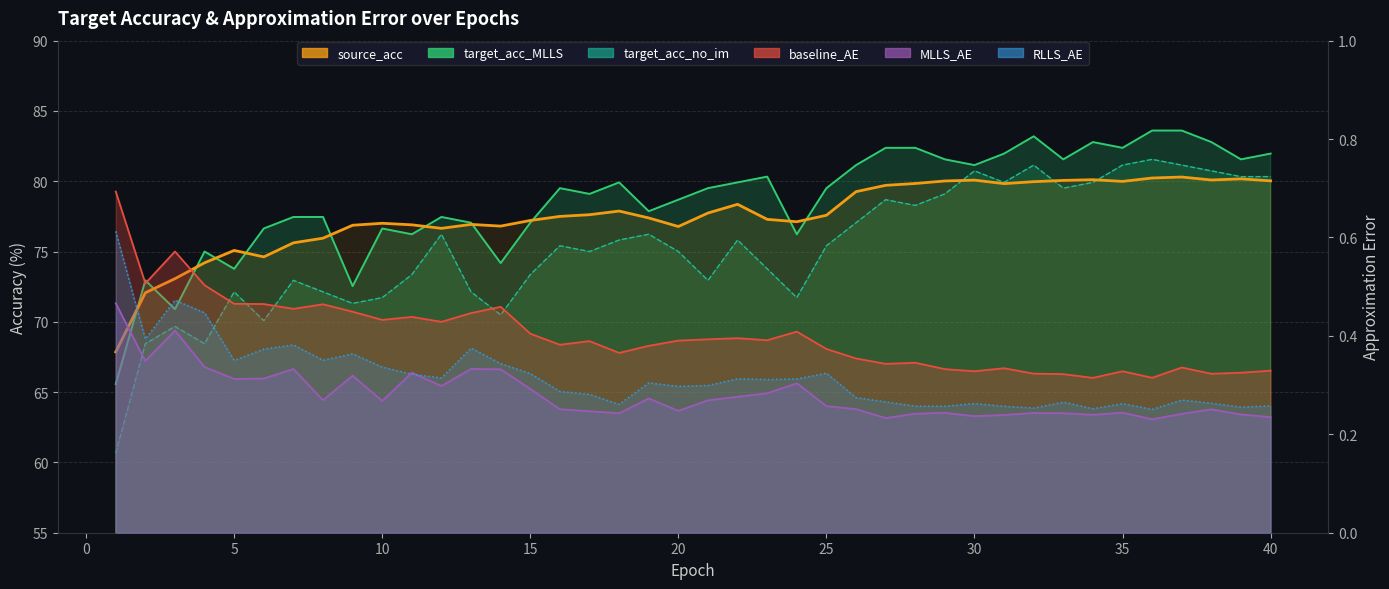

True or false: source_acc and MLLS_AE intersect in this chart.

False